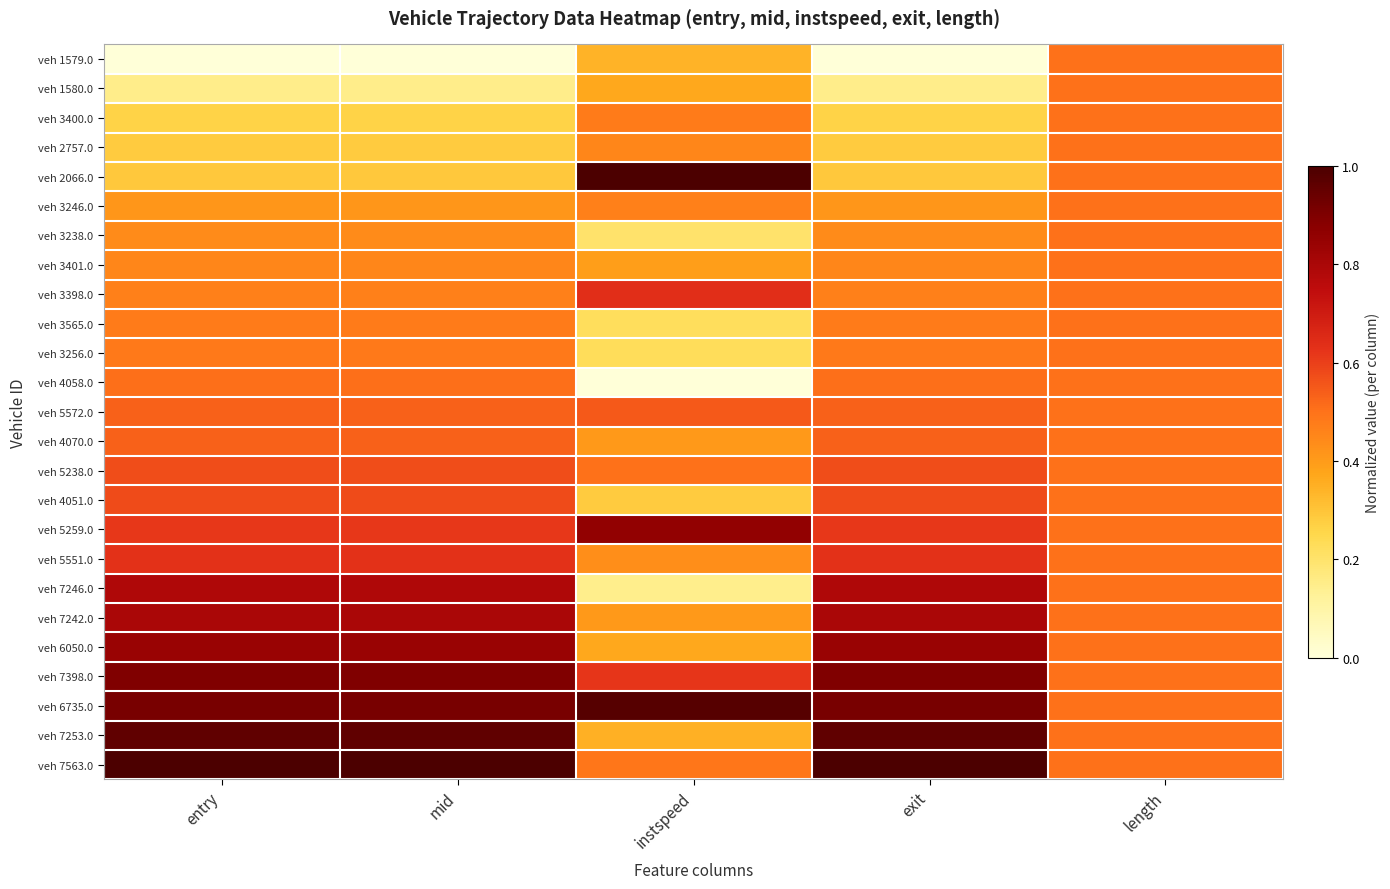

Reading left to right, list all the values displayed in this chart.

veh 1579.0: entry=0.0	mid=0.0	instspeed=0.3	exit=0.0	length=0.5
veh 1580.0: entry=0.1	mid=0.1	instspeed=0.4	exit=0.1	length=0.5
veh 3400.0: entry=0.3	mid=0.3	instspeed=0.5	exit=0.3	length=0.5
veh 2757.0: entry=0.3	mid=0.3	instspeed=0.5	exit=0.3	length=0.5
veh 2066.0: entry=0.3	mid=0.3	instspeed=1.0	exit=0.3	length=0.5
veh 3246.0: entry=0.4	mid=0.4	instspeed=0.5	exit=0.4	length=0.5
veh 3238.0: entry=0.4	mid=0.4	instspeed=0.2	exit=0.4	length=0.5
veh 3401.0: entry=0.5	mid=0.5	instspeed=0.4	exit=0.5	length=0.5
veh 3398.0: entry=0.5	mid=0.5	instspeed=0.6	exit=0.5	length=0.5
veh 3565.0: entry=0.5	mid=0.5	instspeed=0.2	exit=0.5	length=0.5
veh 3256.0: entry=0.5	mid=0.5	instspeed=0.2	exit=0.5	length=0.5
veh 4058.0: entry=0.5	mid=0.5	instspeed=0.0	exit=0.5	length=0.5
veh 5572.0: entry=0.5	mid=0.5	instspeed=0.5	exit=0.5	length=0.5
veh 4070.0: entry=0.5	mid=0.5	instspeed=0.4	exit=0.5	length=0.5
veh 5238.0: entry=0.6	mid=0.6	instspeed=0.5	exit=0.6	length=0.5
veh 4051.0: entry=0.6	mid=0.6	instspeed=0.3	exit=0.6	length=0.5
veh 5259.0: entry=0.6	mid=0.6	instspeed=0.9	exit=0.6	length=0.5
veh 5551.0: entry=0.6	mid=0.6	instspeed=0.4	exit=0.6	length=0.5
veh 7246.0: entry=0.8	mid=0.8	instspeed=0.1	exit=0.8	length=0.5
veh 7242.0: entry=0.8	mid=0.8	instspeed=0.4	exit=0.8	length=0.5
veh 6050.0: entry=0.8	mid=0.8	instspeed=0.4	exit=0.8	length=0.5
veh 7398.0: entry=0.9	mid=0.9	instspeed=0.6	exit=0.9	length=0.5
veh 6735.0: entry=0.9	mid=0.9	instspeed=1.0	exit=0.9	length=0.5
veh 7253.0: entry=1.0	mid=1.0	instspeed=0.4	exit=1.0	length=0.5
veh 7563.0: entry=1.0	mid=1.0	instspeed=0.5	exit=1.0	length=0.5